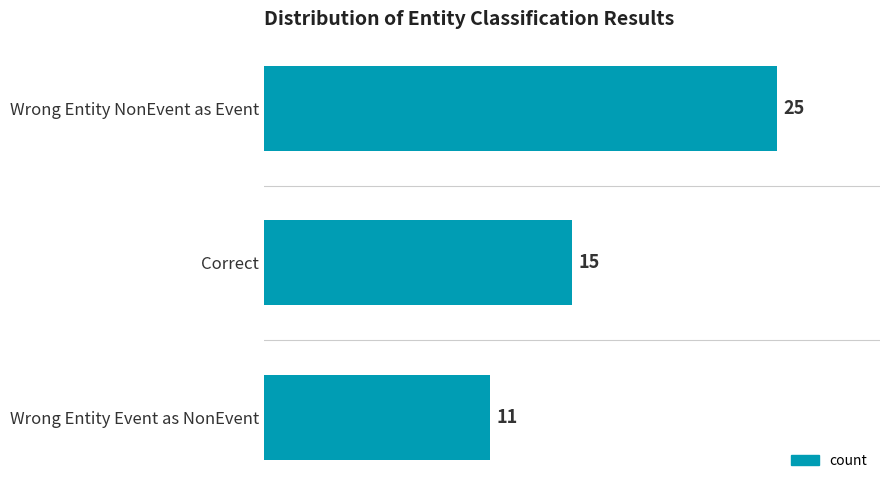

What is the minimum value shown in the chart?

11